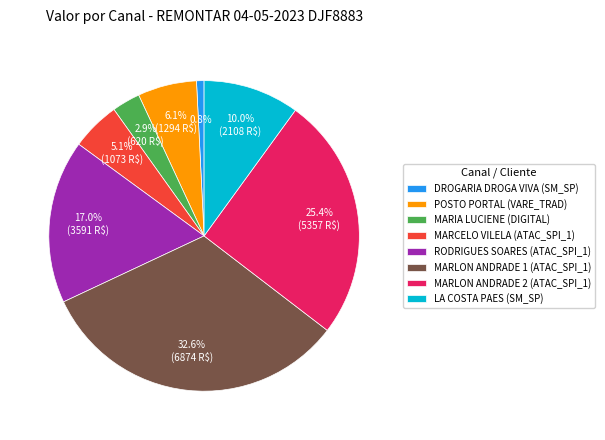

Does LA COSTA PAES (SM_SP) account for over 50% of the chart?

No